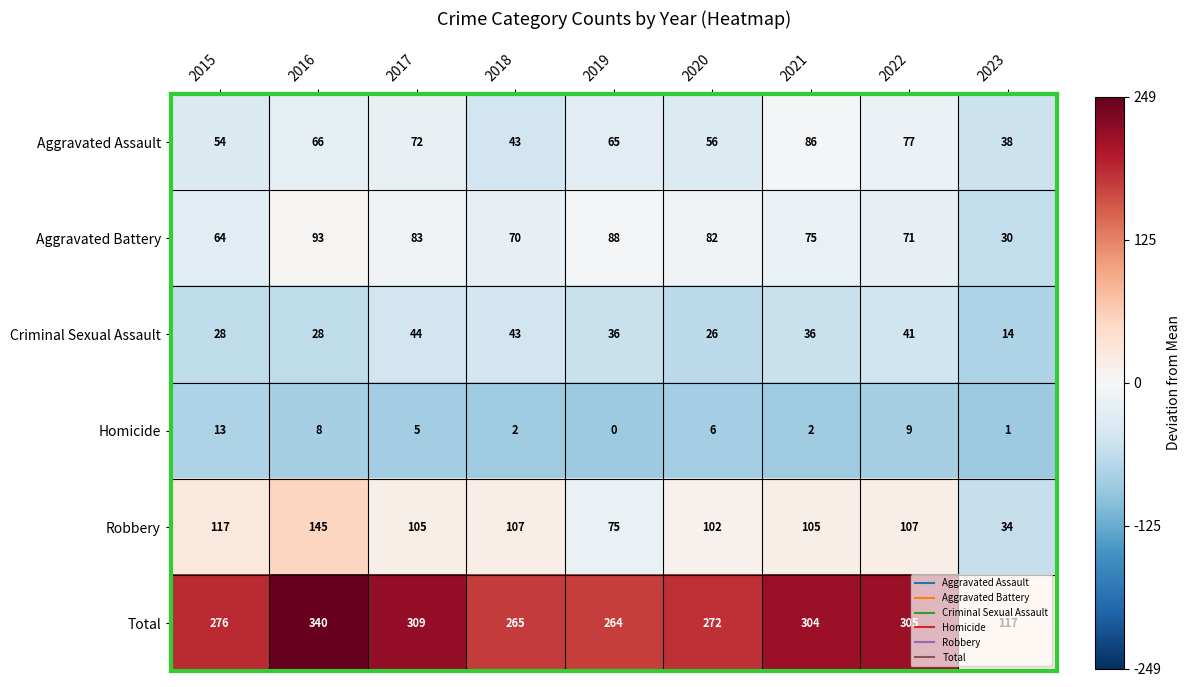

What is the maximum value shown in the chart?

340